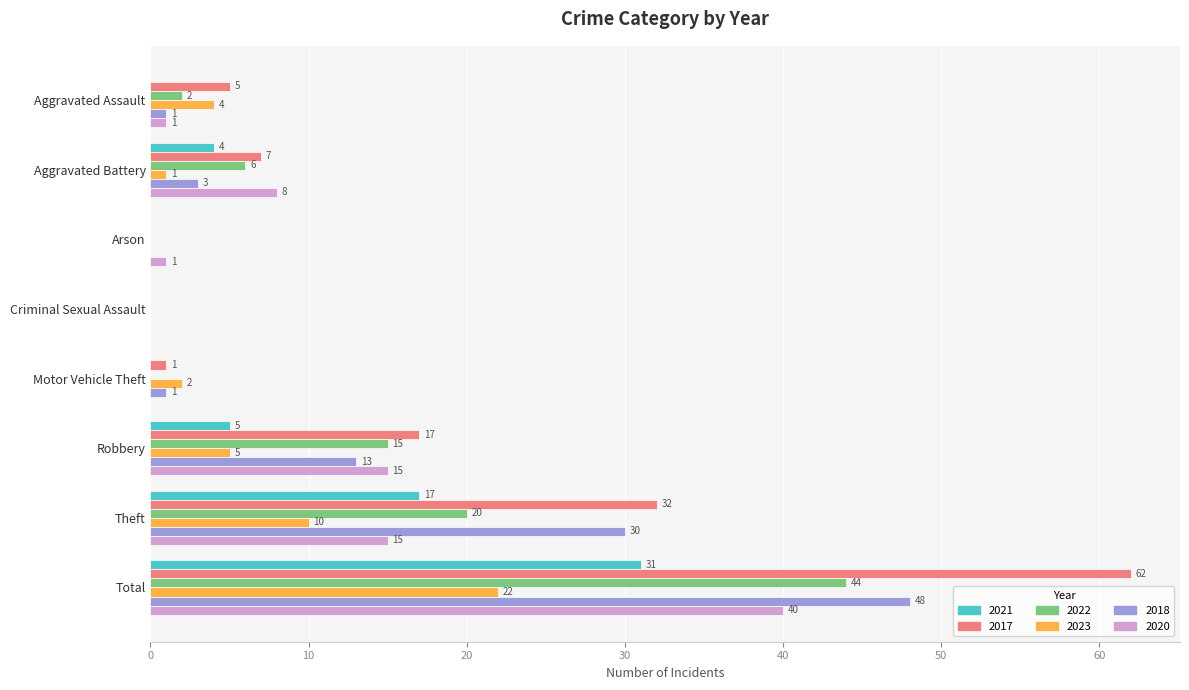

How many series are shown in this chart?

6